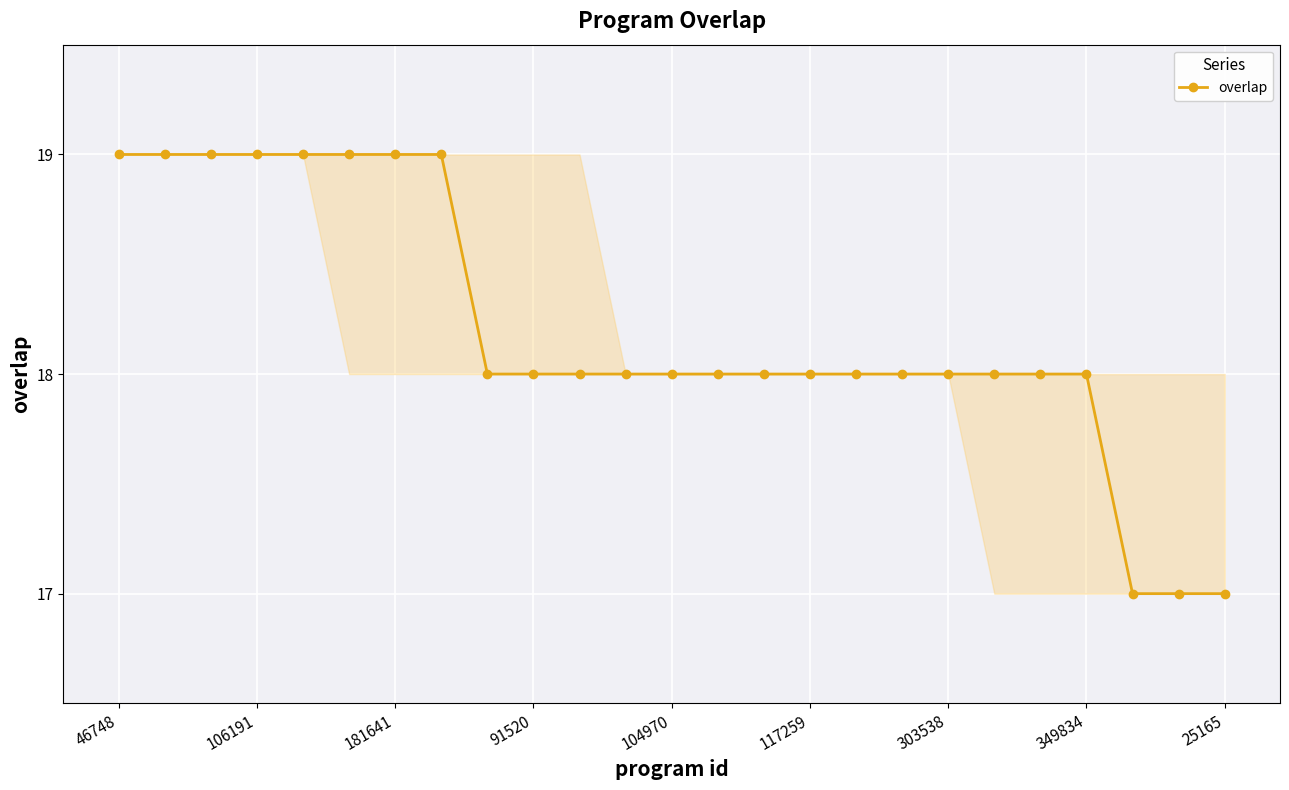

How many distinct data groups are displayed?

1